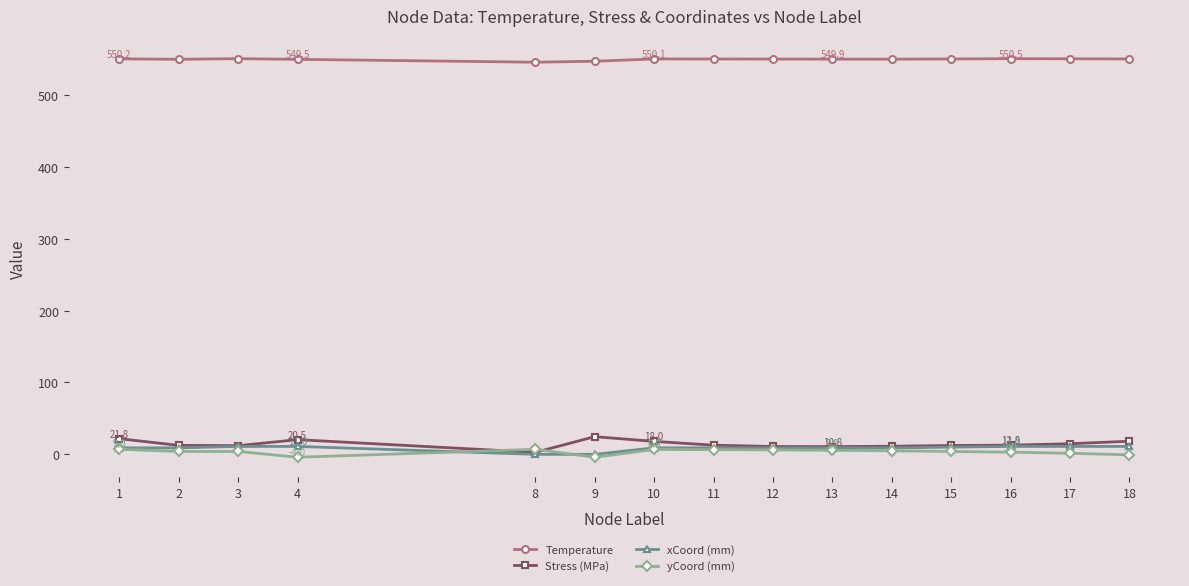

Read the Temperature value at 2.

549.6